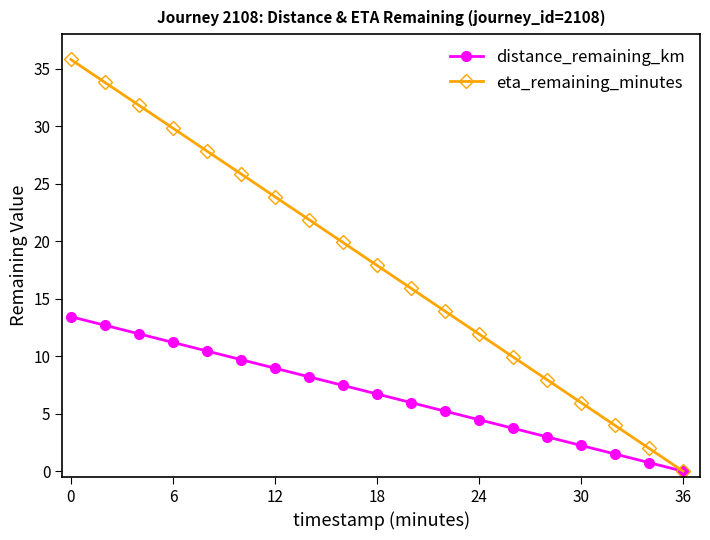

True or false: eta_remaining_minutes has more than 1 points higher than both neighbors.

False